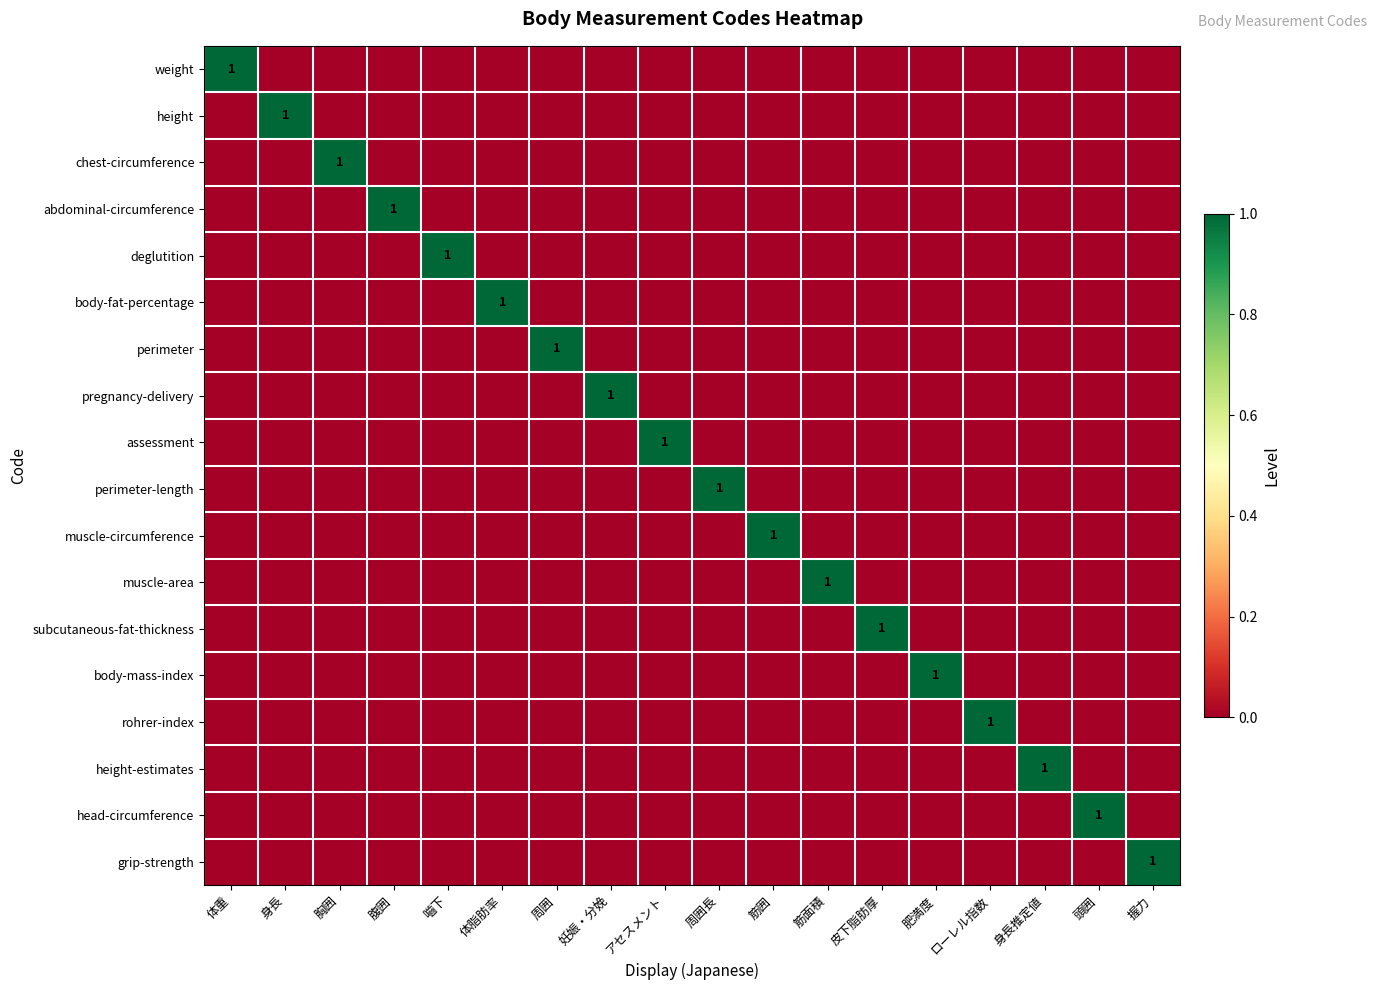

At アセスメント, list the series in order from largest to smallest.

assessment, weight, height, chest-circumference, abdominal-circumference, deglutition, body-fat-percentage, perimeter, pregnancy-delivery, perimeter-length, muscle-circumference, muscle-area, subcutaneous-fat-thickness, body-mass-index, rohrer-index, height-estimates, head-circumference, grip-strength